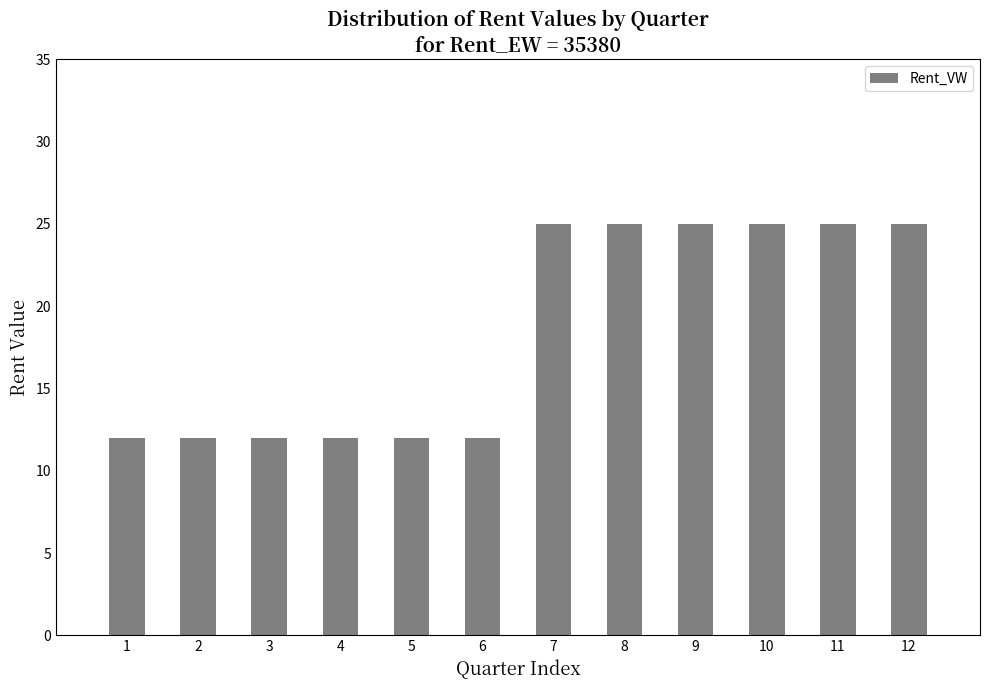

What is the greatest value displayed?

25